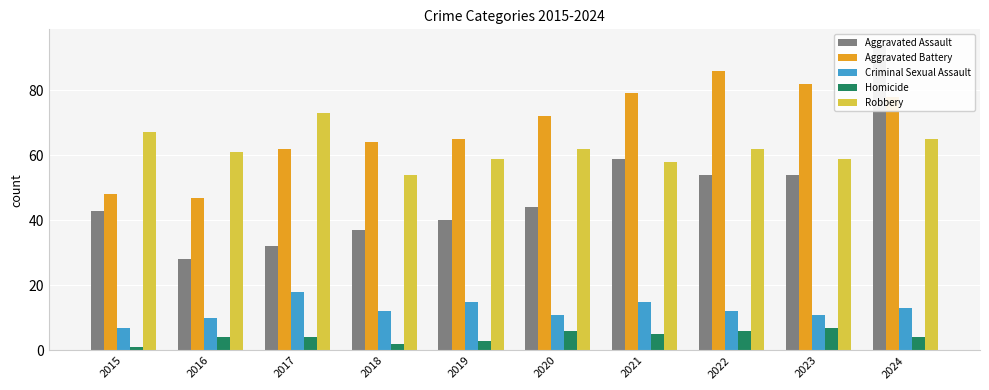

What is the maximum value for Homicide?

7